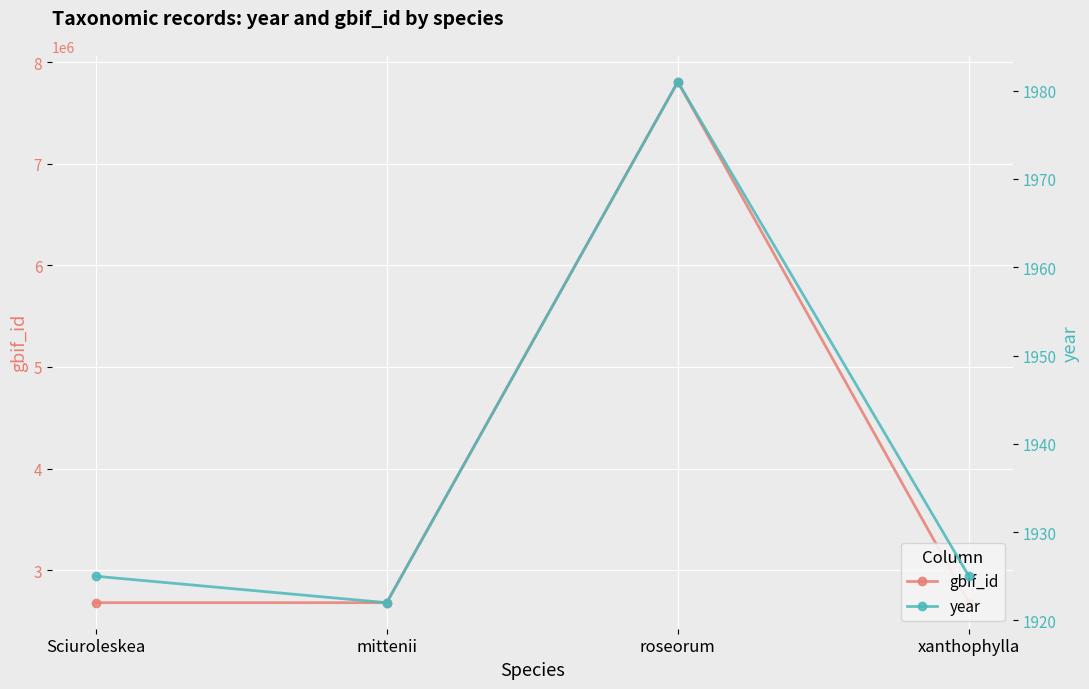

At which category is the sum across all series the highest?

roseorum